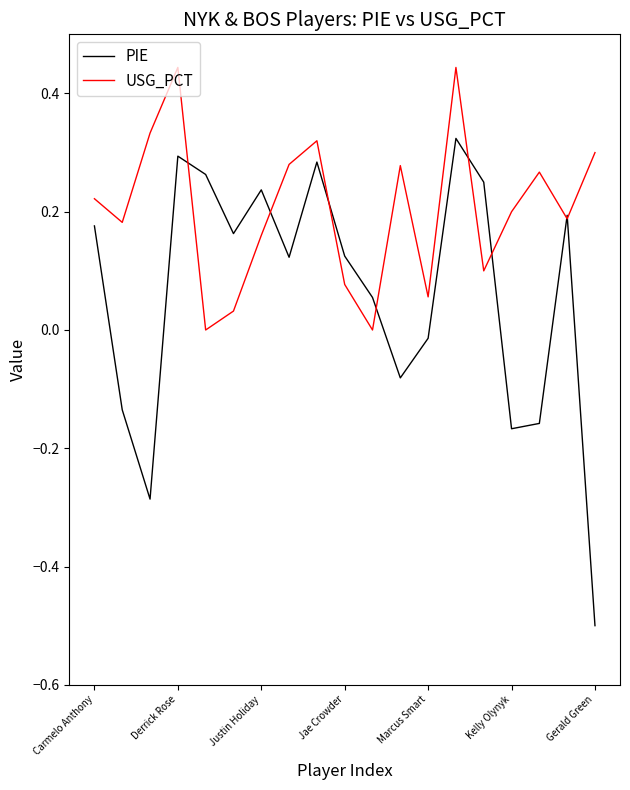

What is the minimum value shown in the chart?

-0.5